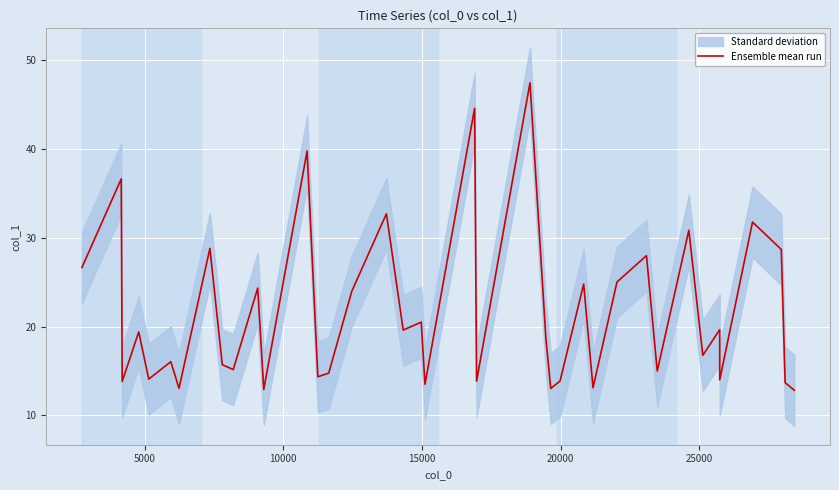

True or false: the data has more than 2 interior local peaks.

True